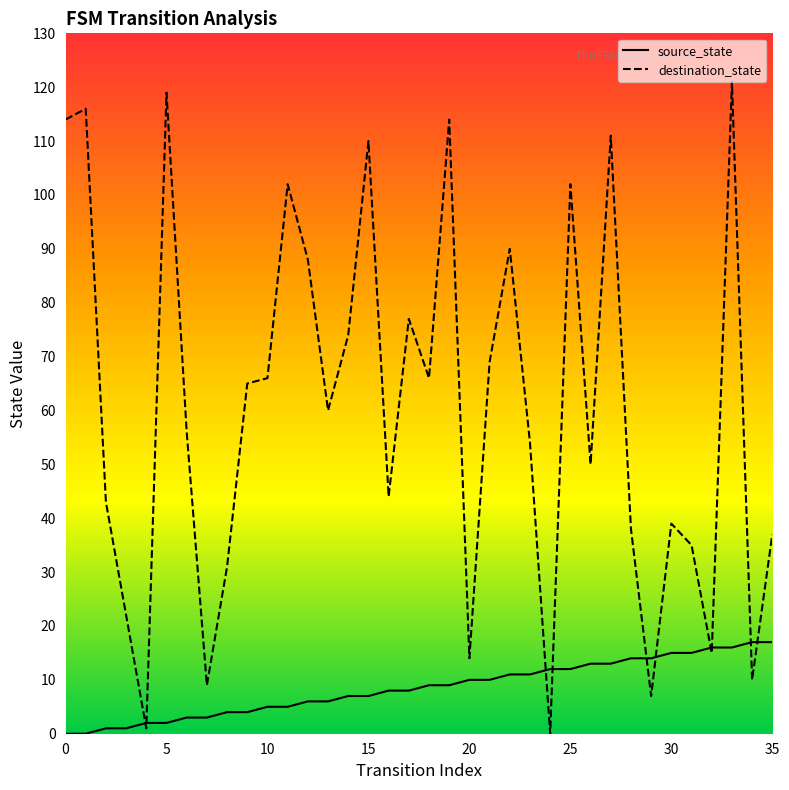

At how many categories does at least one series exceed 86?

11